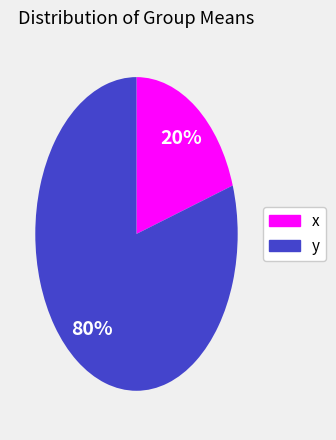

To the nearest percent, what is the difference between the largest and smallest slice percentages?

60%